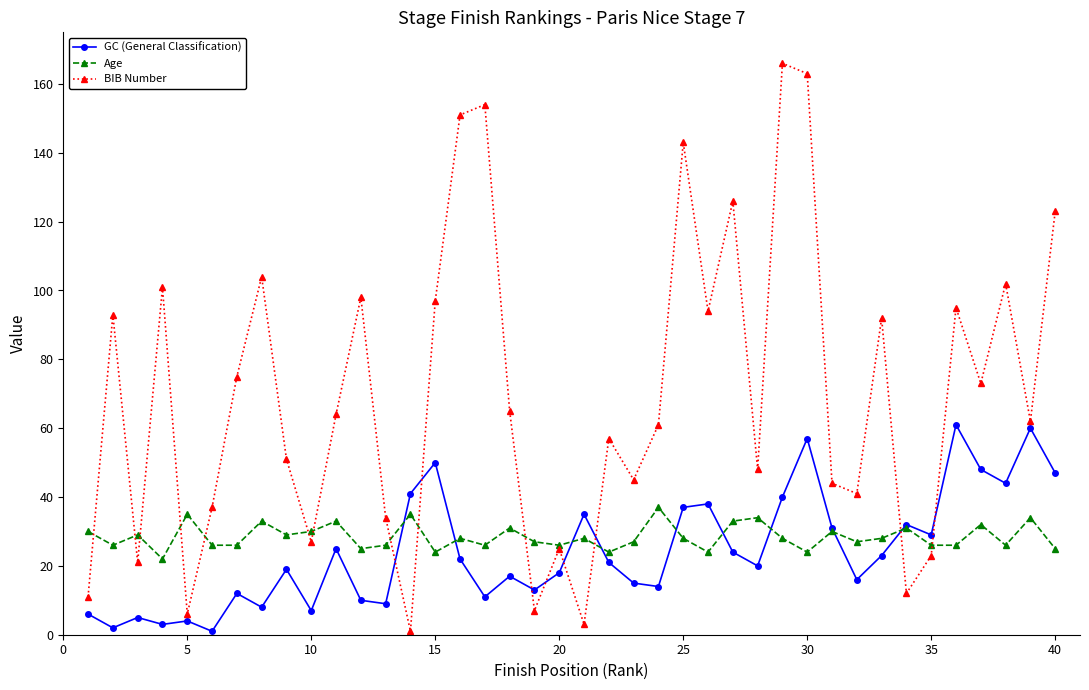

At how many categories does at least one series exceed 114?

7